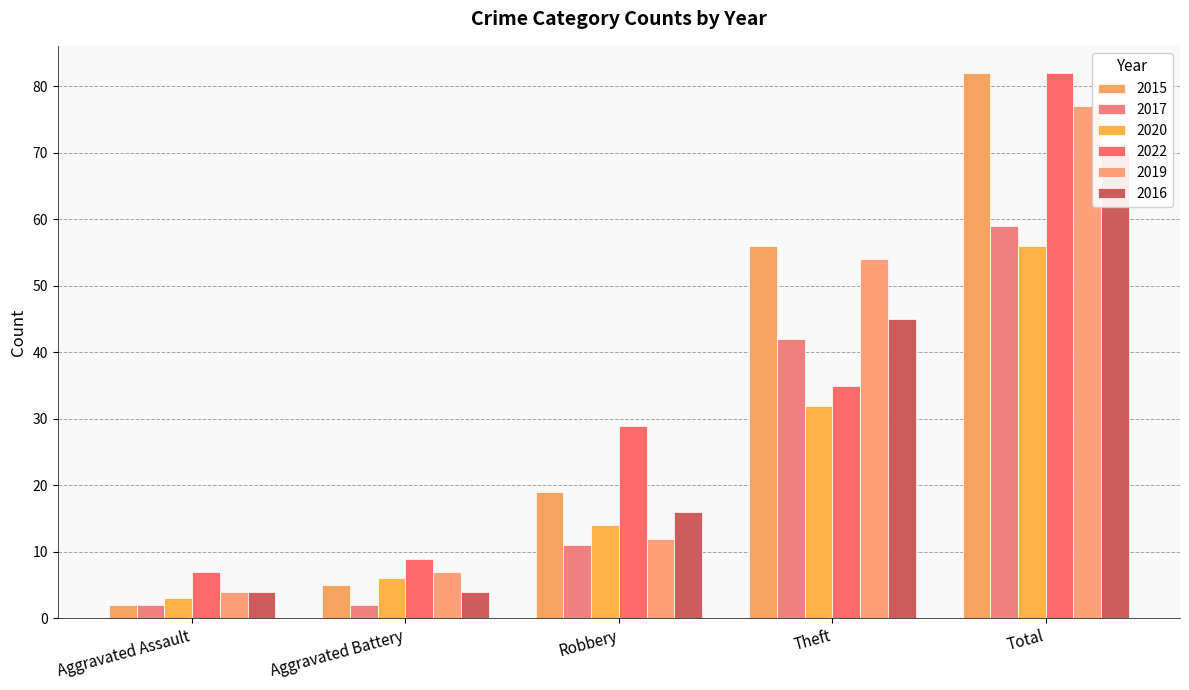

How many values in the 2020 series are below 14?

2